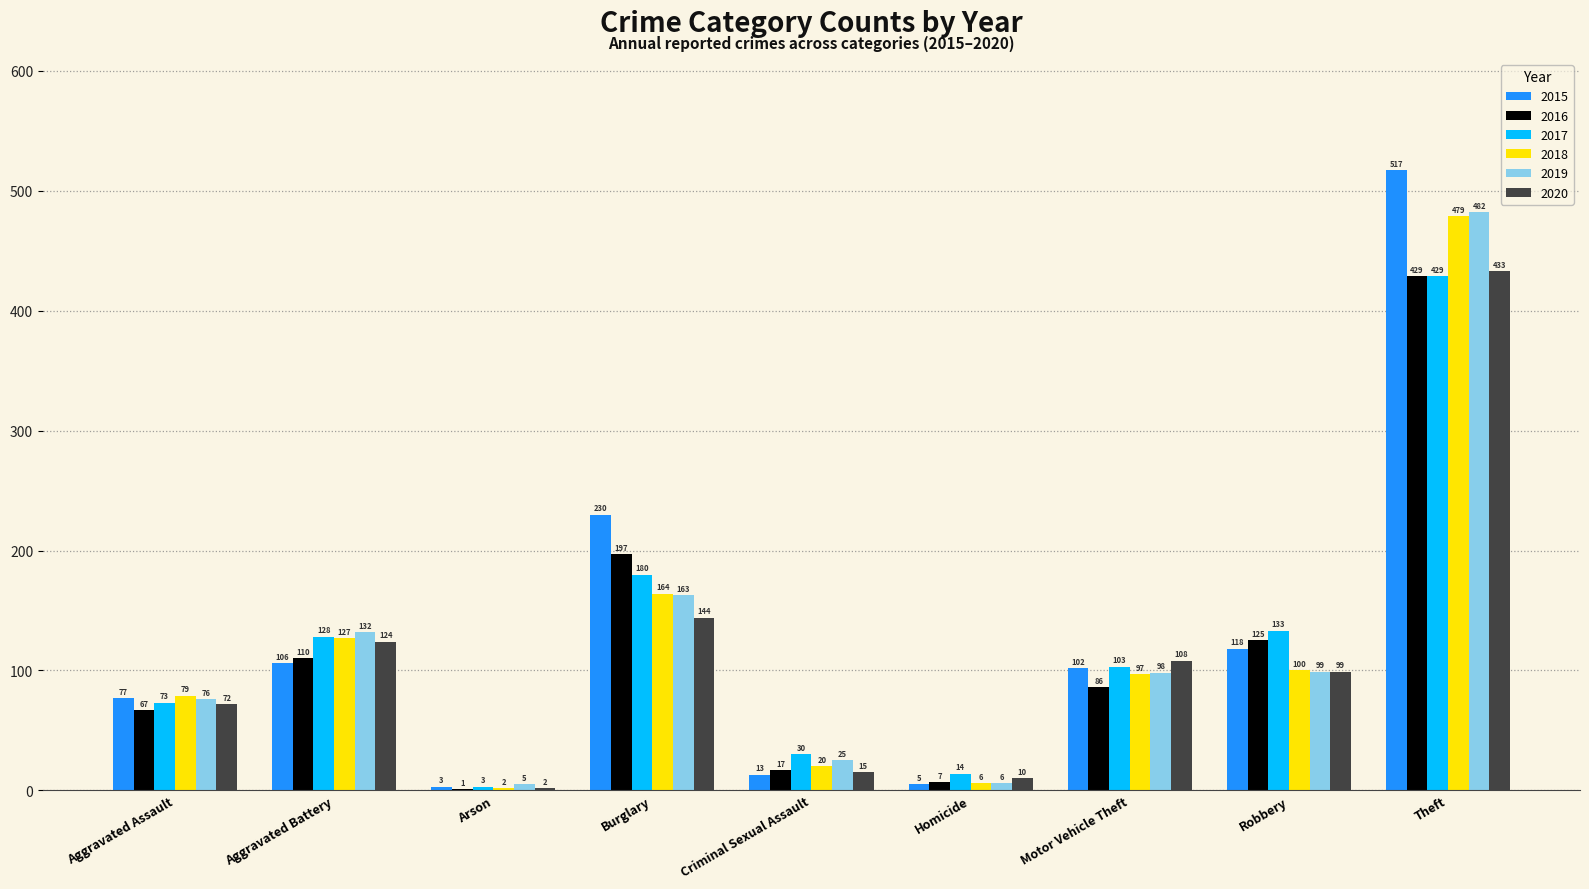

At which category is the sum across all series the highest?

Theft